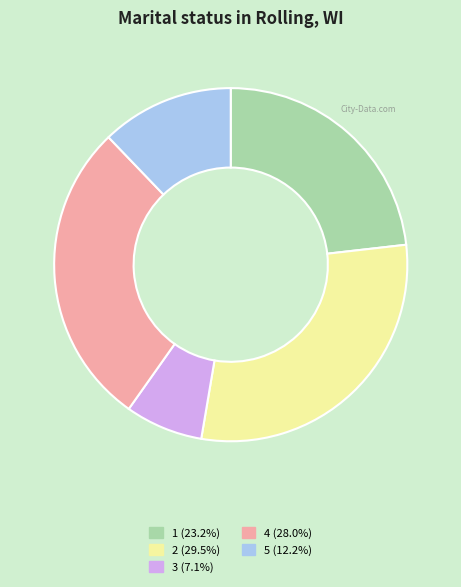

How many slices are in this pie chart?

5